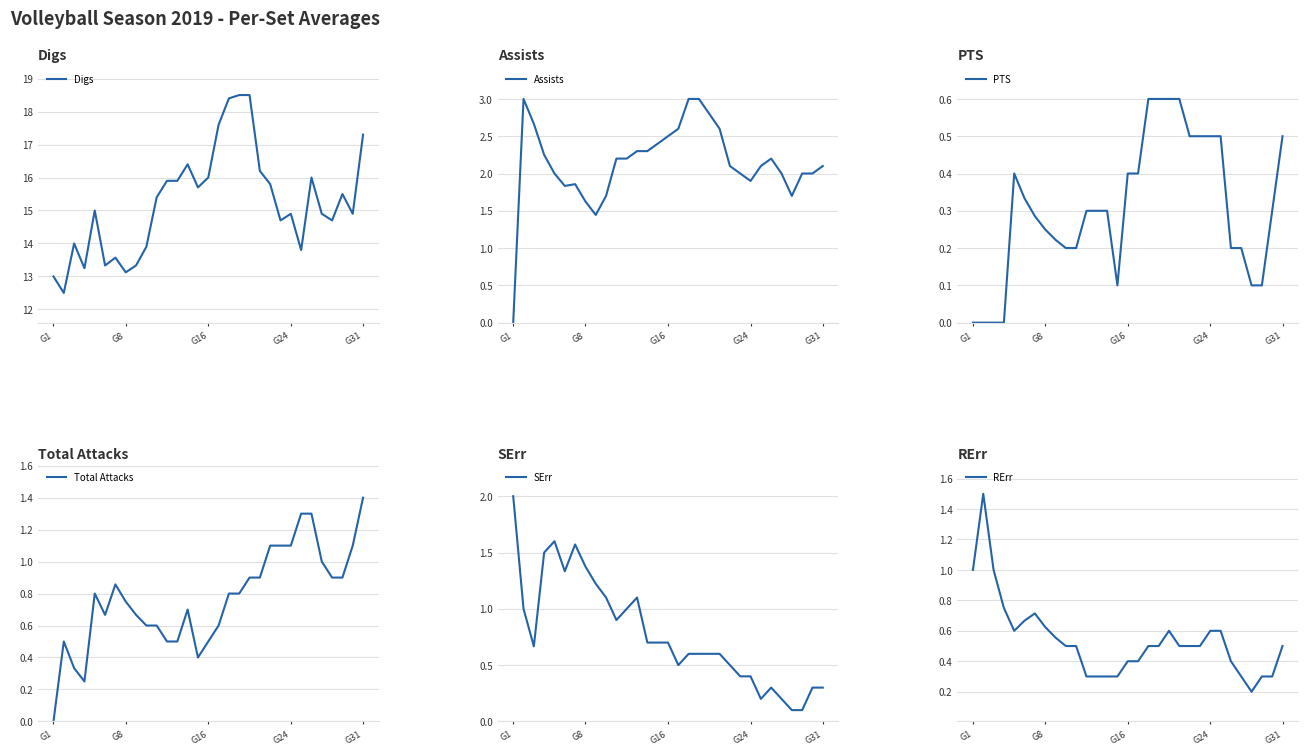

What are all the series names shown in the legend?

Digs, Assists, PTS, Total Attacks, SErr, RErr